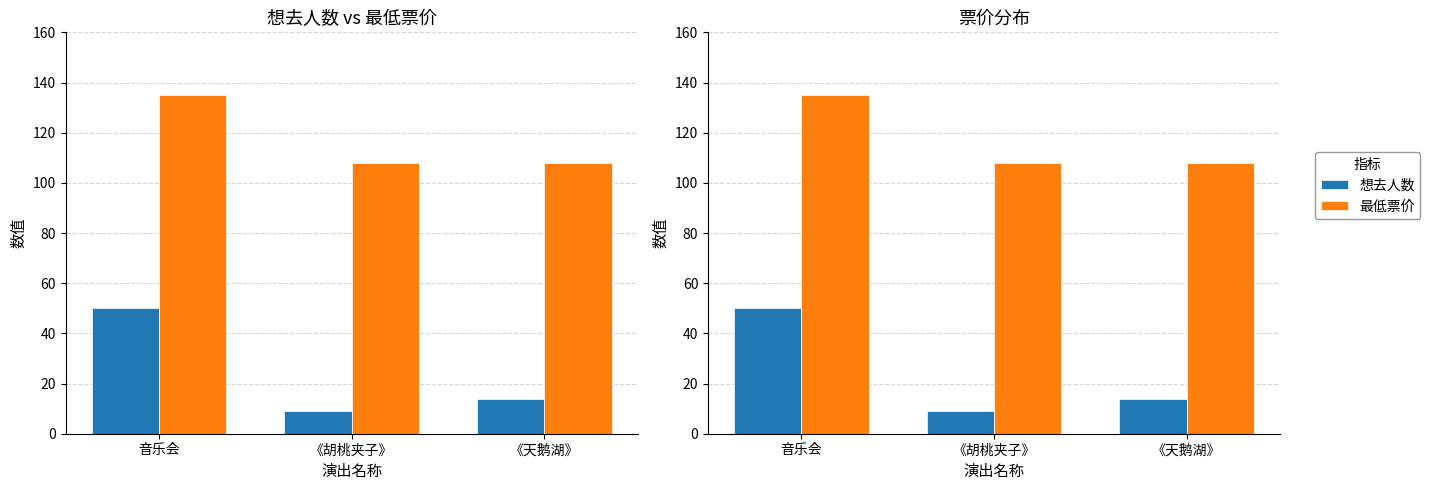

What is the difference between the maximum and minimum values in the 最低票价 series?

27